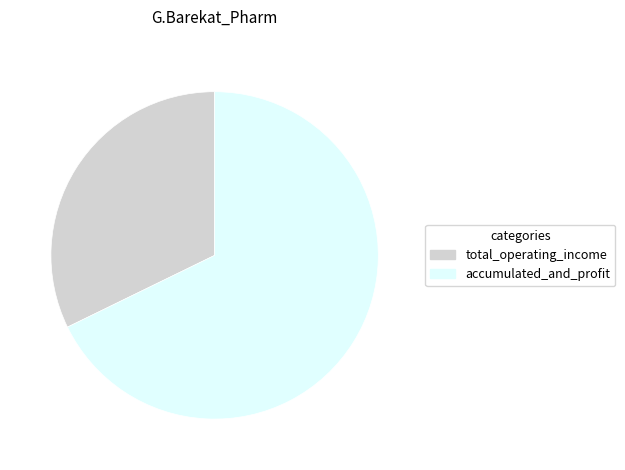

Between total_operating_income and accumulated_and_profit, which is larger?

accumulated_and_profit